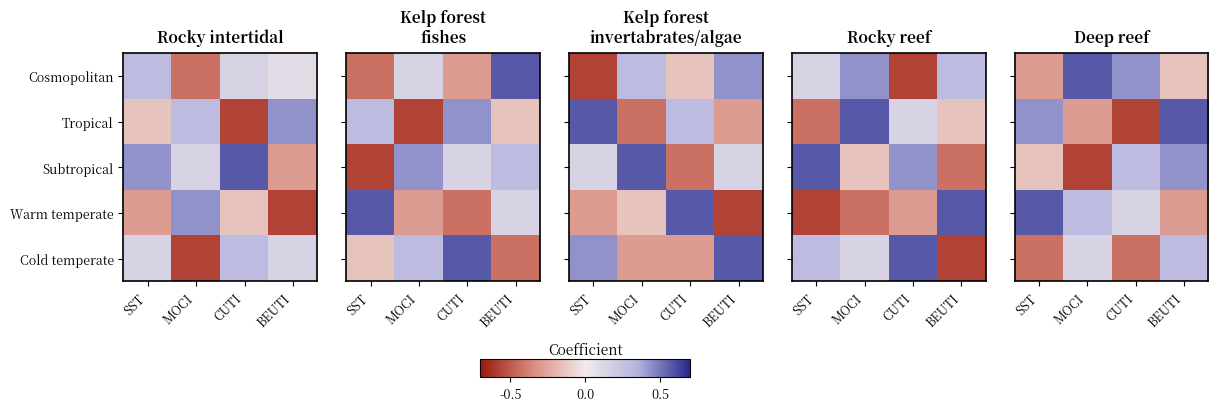

At SST, list the series in order from smallest to largest.

Cold temperate, Cosmopolitan, Subtropical, Tropical, Warm temperate